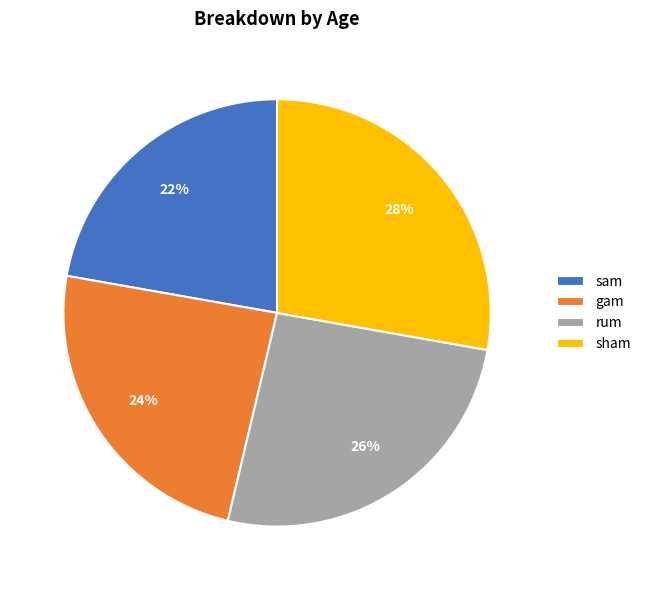

What percentage is the sam slice, to the nearest percent?

22%